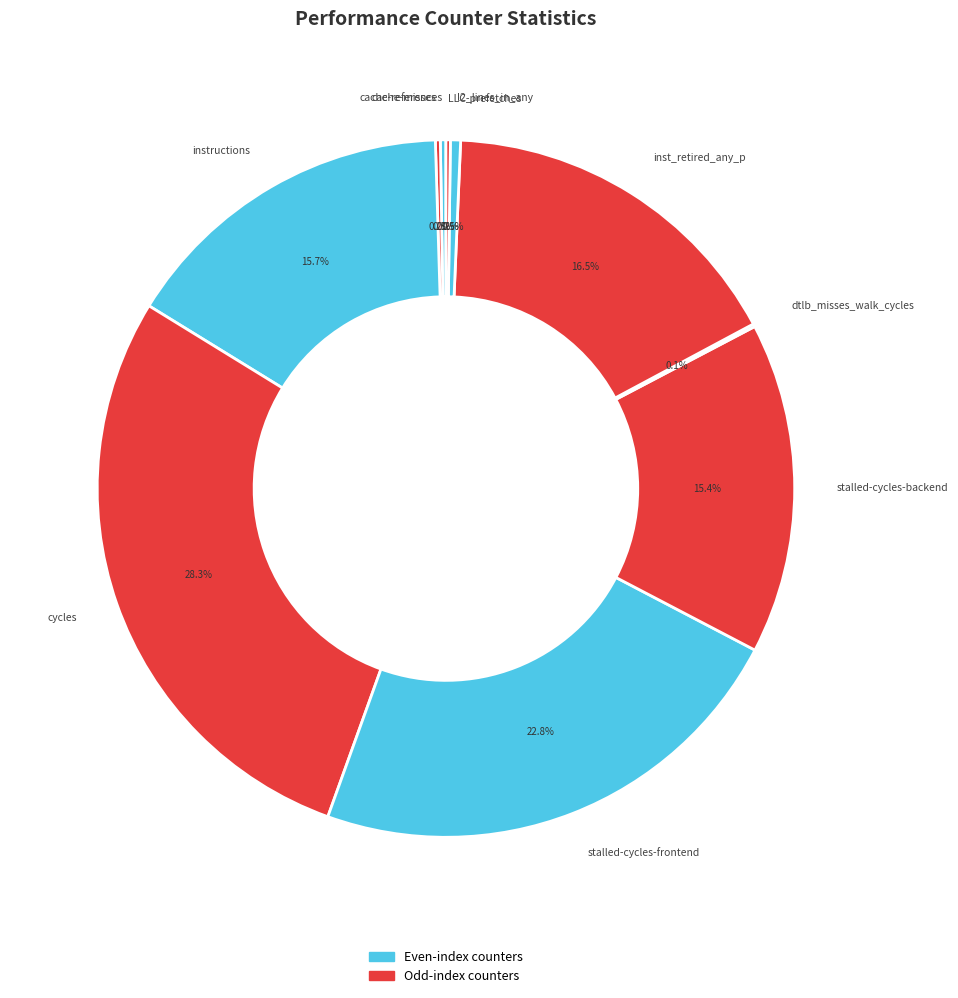

Which slice is the largest?

cycles